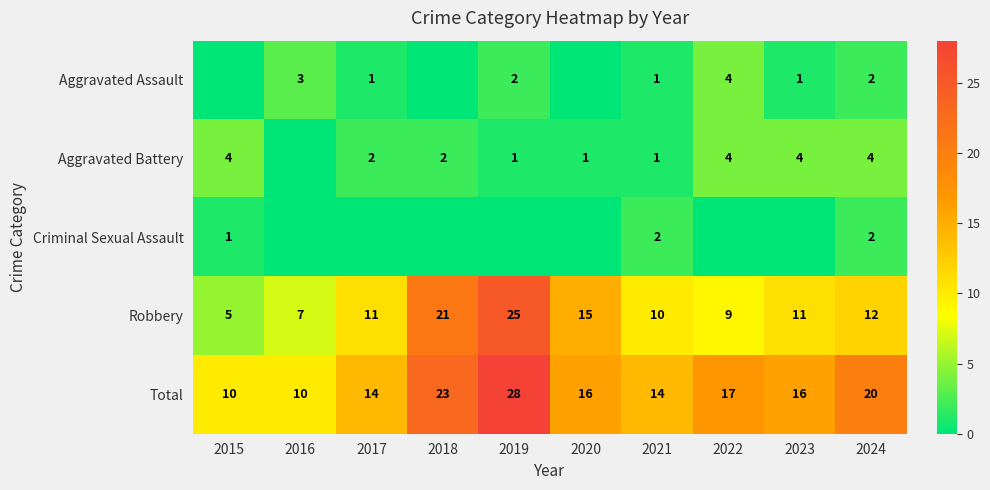

Is it true that Robbery equals 23 at 2020?

False